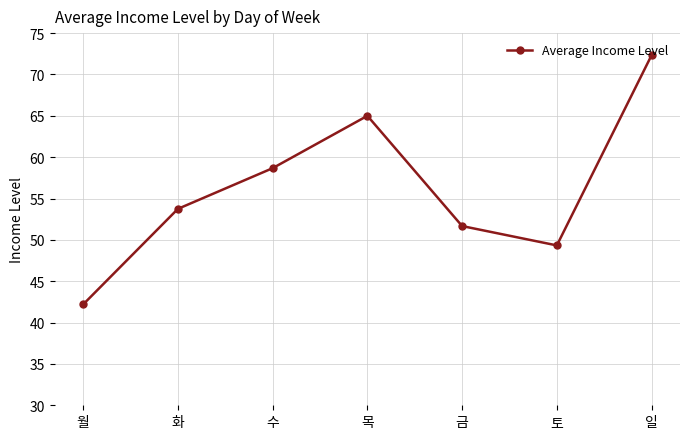

Reading left to right, list all the values displayed in this chart.

월=42.2	화=53.8	수=58.7	목=65.0	금=51.7	토=49.3	일=72.3